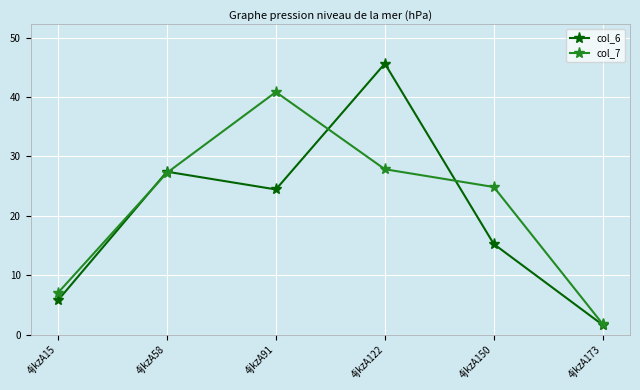

Which series changed the most between 4jkzA91 and 4jkzA122?

col_6